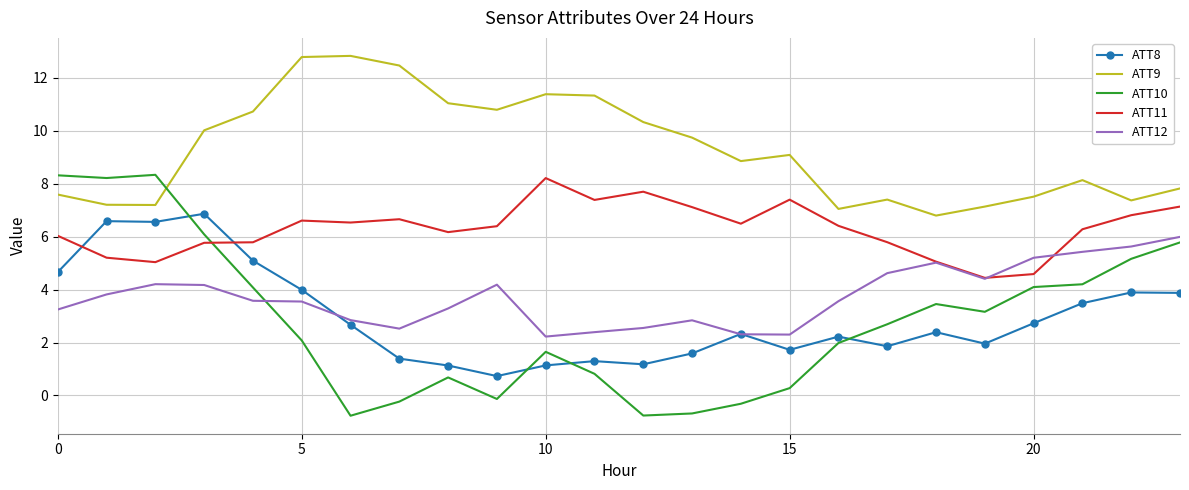

What is the lowest value of the ATT9 series?

6.8